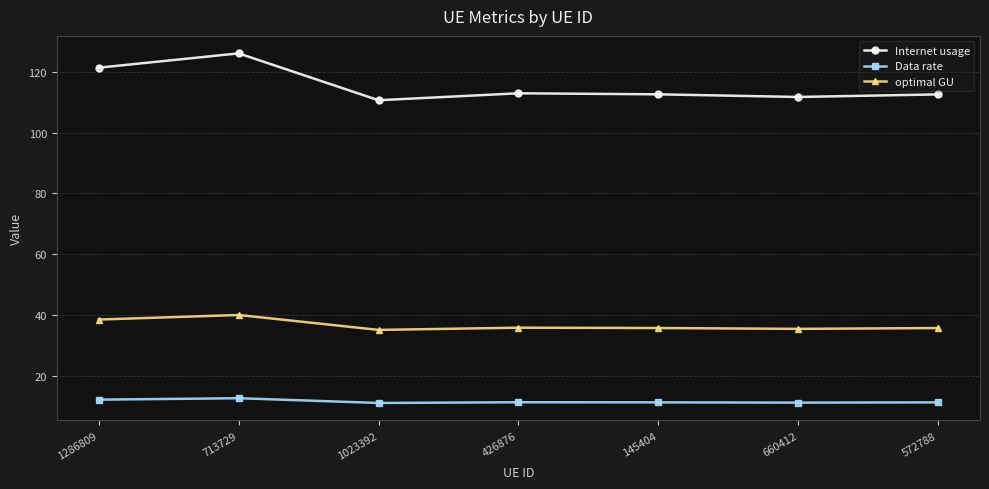

At which category is the sum across all series the highest?

713729